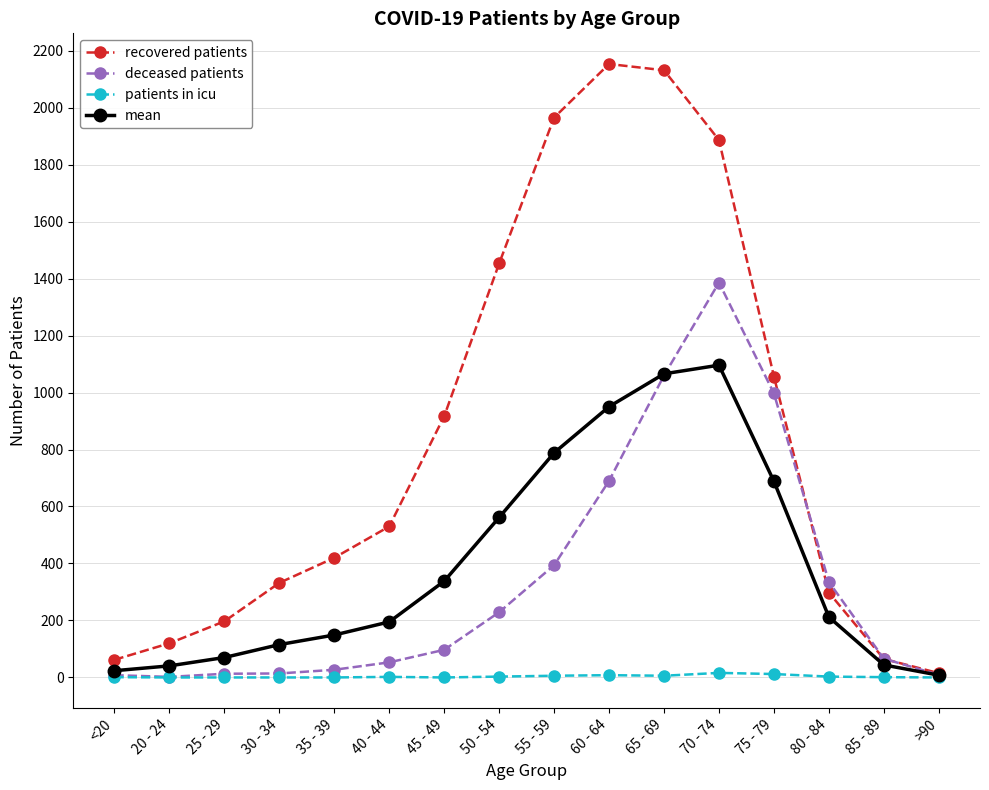

At which label does recovered patients reach its minimum?

>90